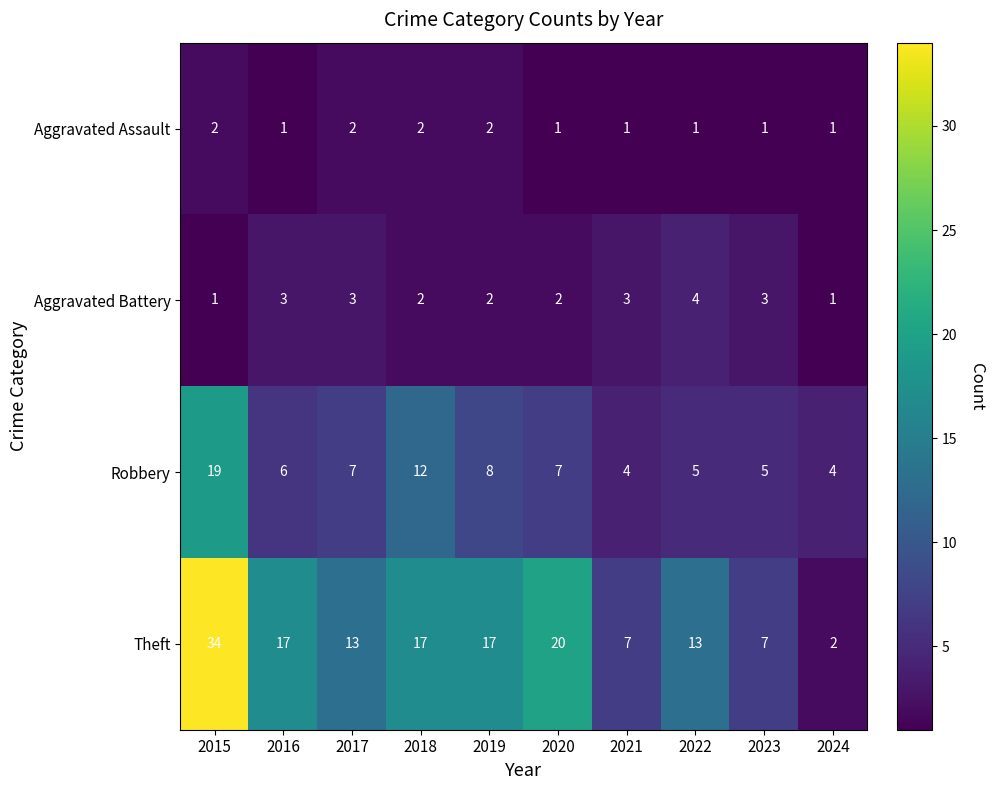

What is the total value across all series at 2020?

30